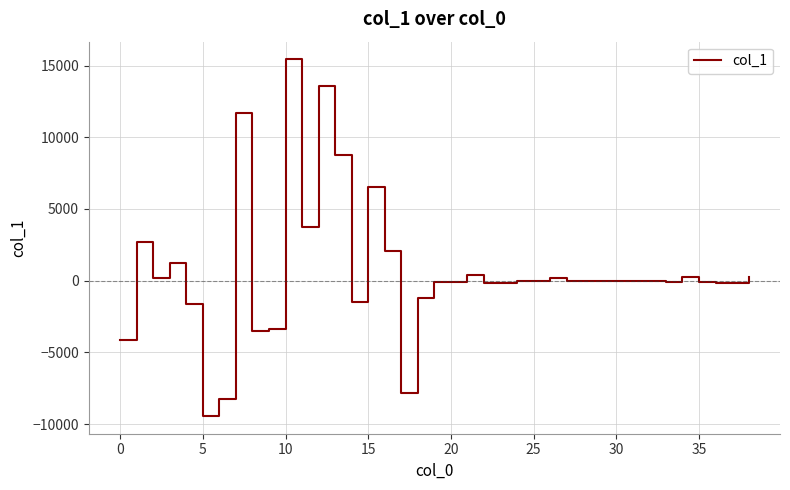

What is the difference between the maximum and minimum values?

24858.6